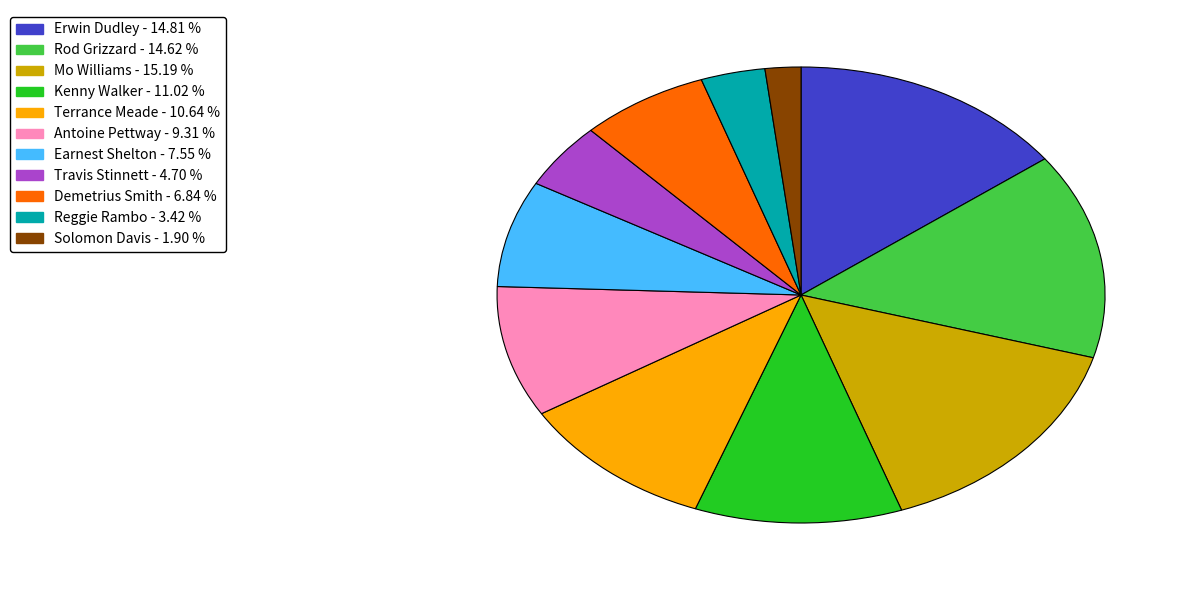

Approximately how many times larger is the value at Rod Grizzard compared to Demetrius Smith?

2.1